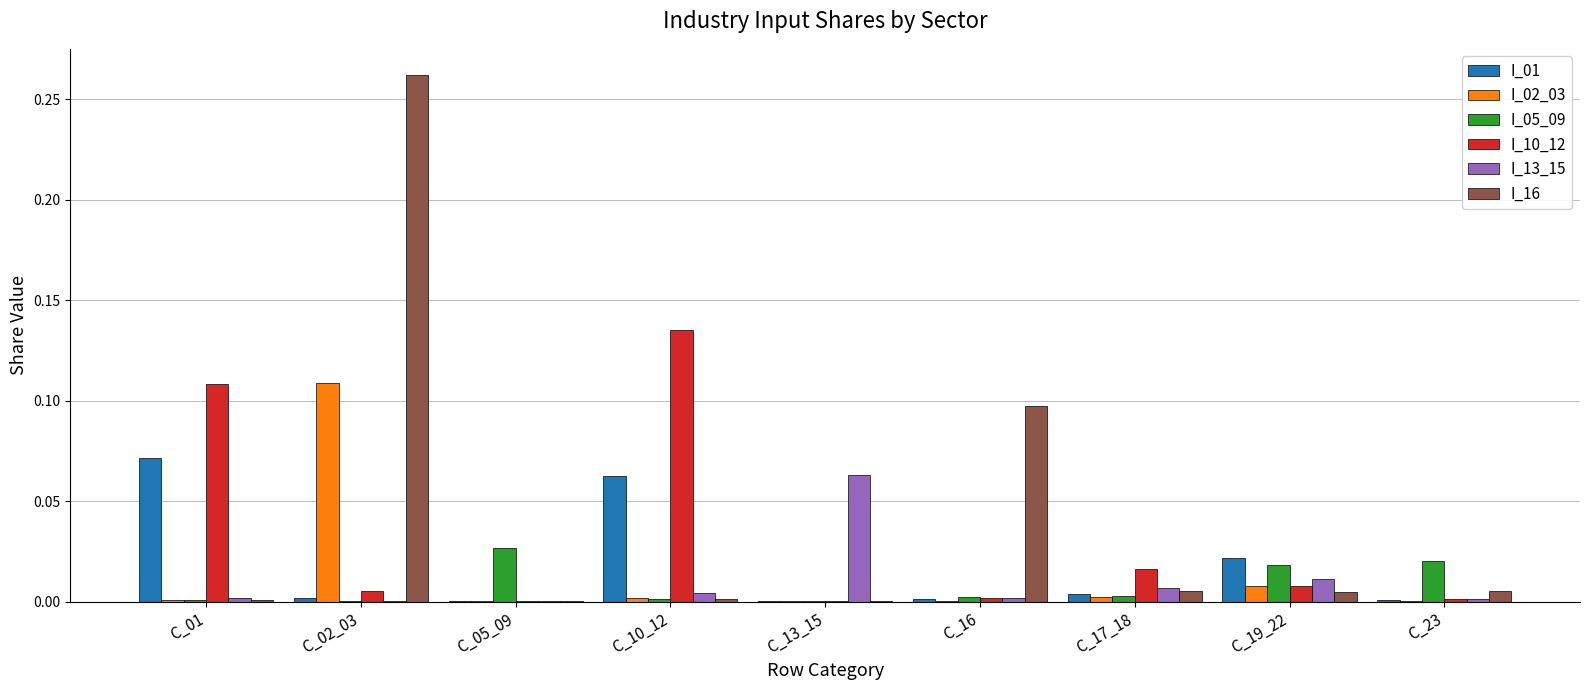

At which category is the sum across all series the highest?

C_02_03